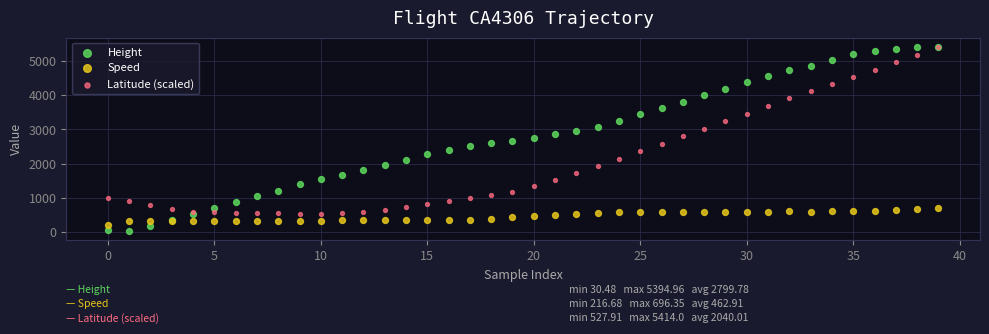

Which series contains the lowest Y value?

Height